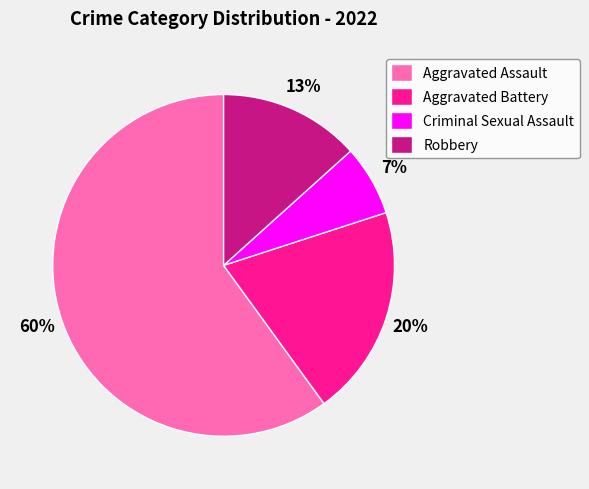

What is the ratio of the value at Criminal Sexual Assault to the value at Robbery?

0.5